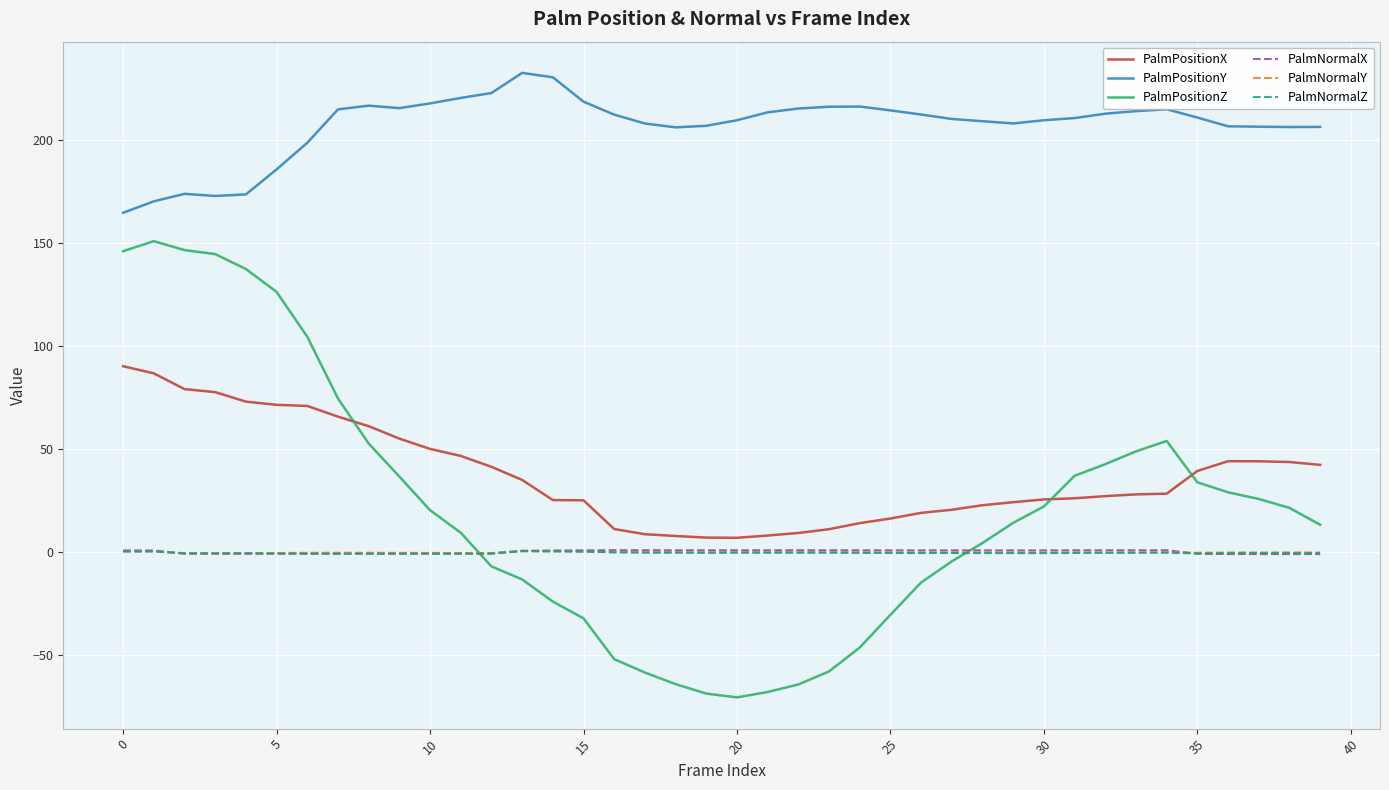

Which series has the largest range (max minus min)?

PalmPositionZ